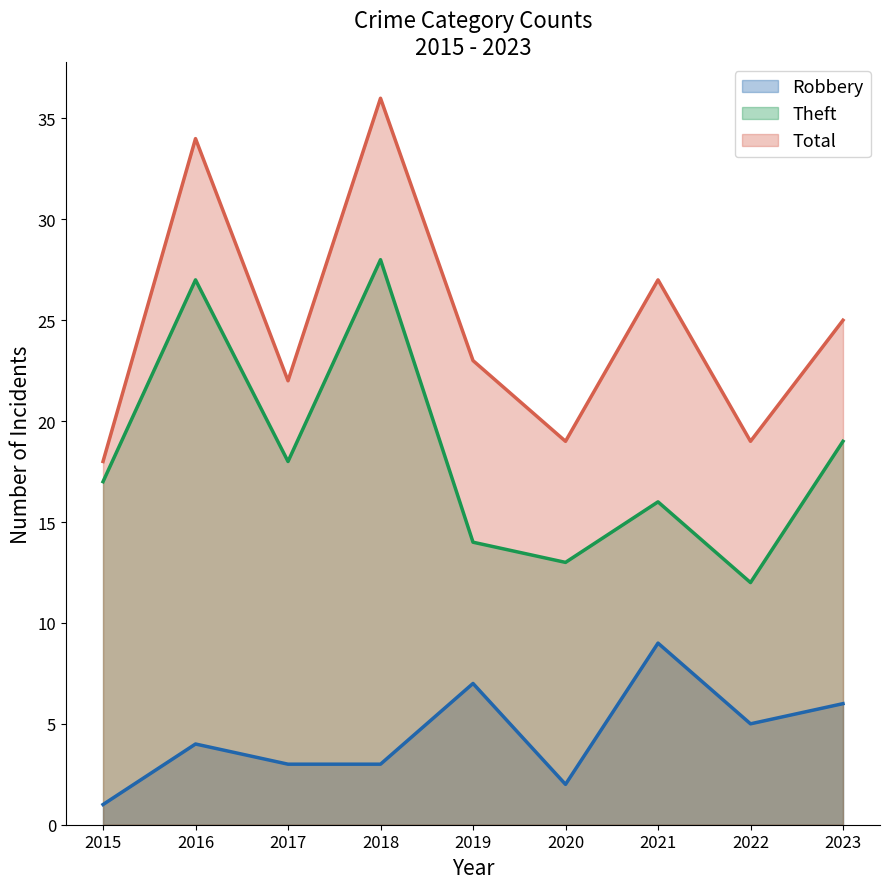

List the series in order of their peak value, highest first.

Total, Theft, Robbery